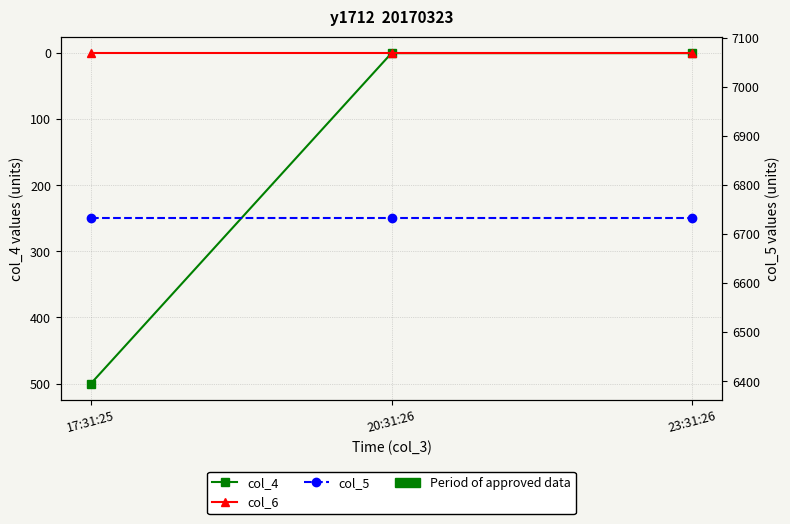

What position from the left is 17:31:25?

1